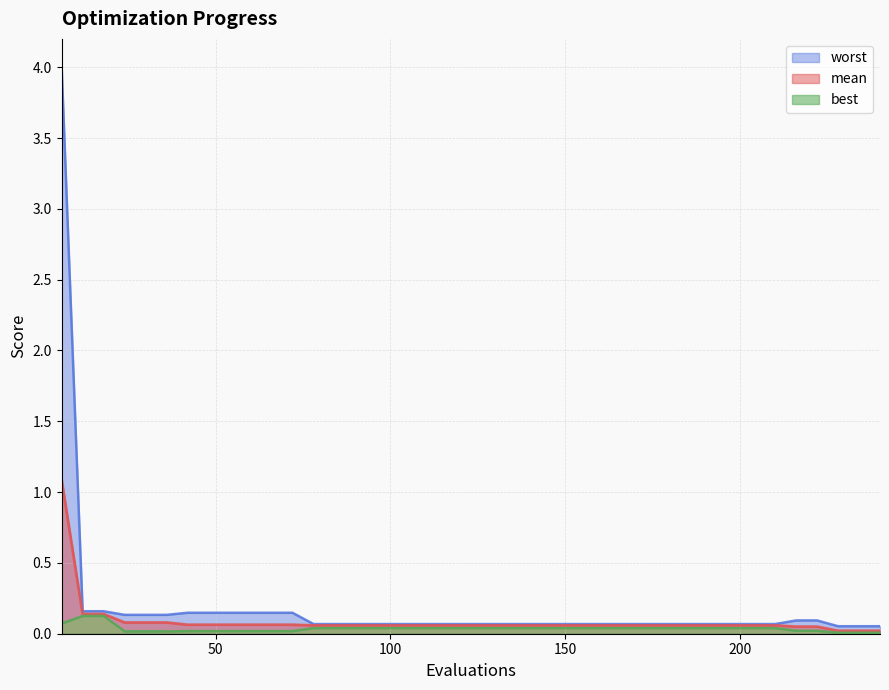

Rank the series by their maximum value, from highest to lowest.

worst, mean, best